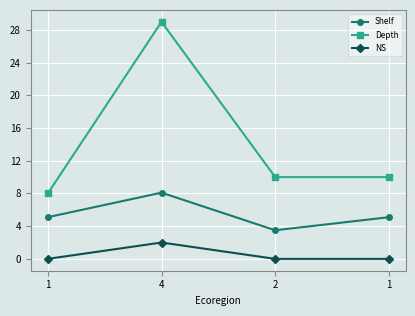

What are all the series names shown in the legend?

Shelf, Depth, NS